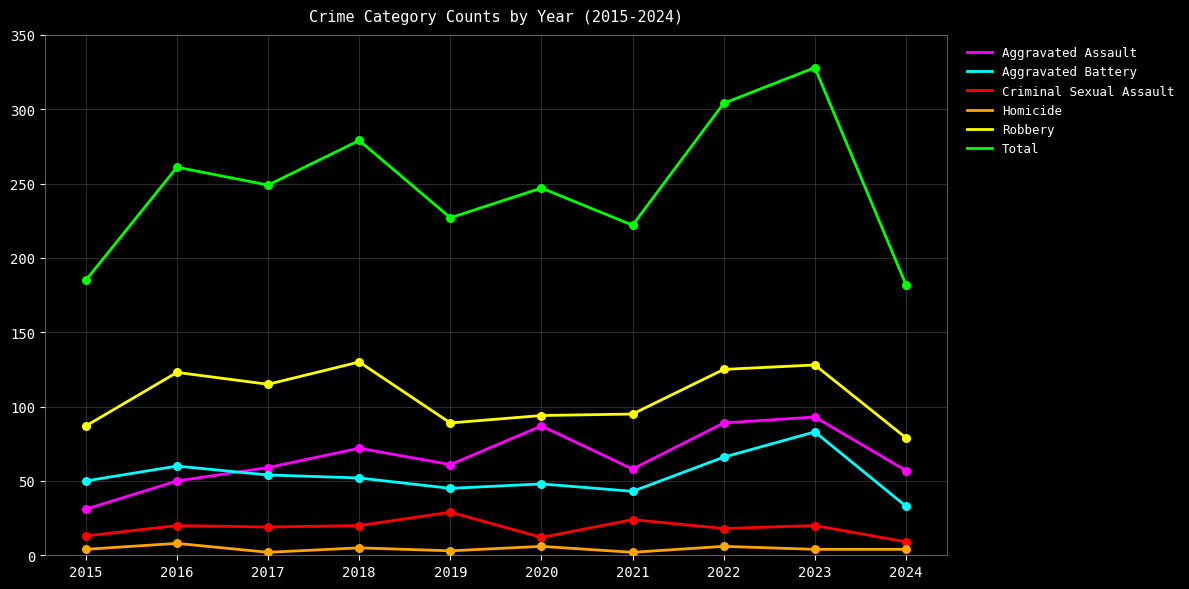

Is the value of Criminal Sexual Assault at 2019 greater than the value of Robbery at 2017?

No